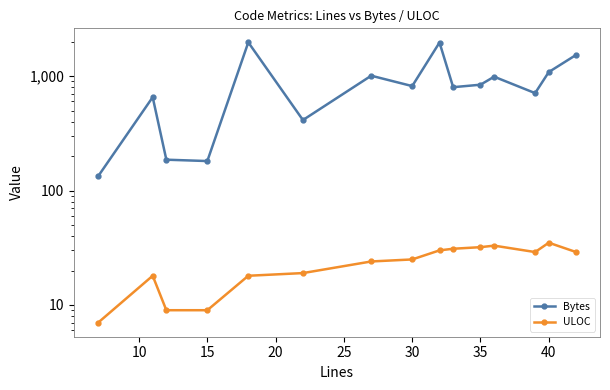

What is the sum of the Bytes values at 9 and 14?

2332